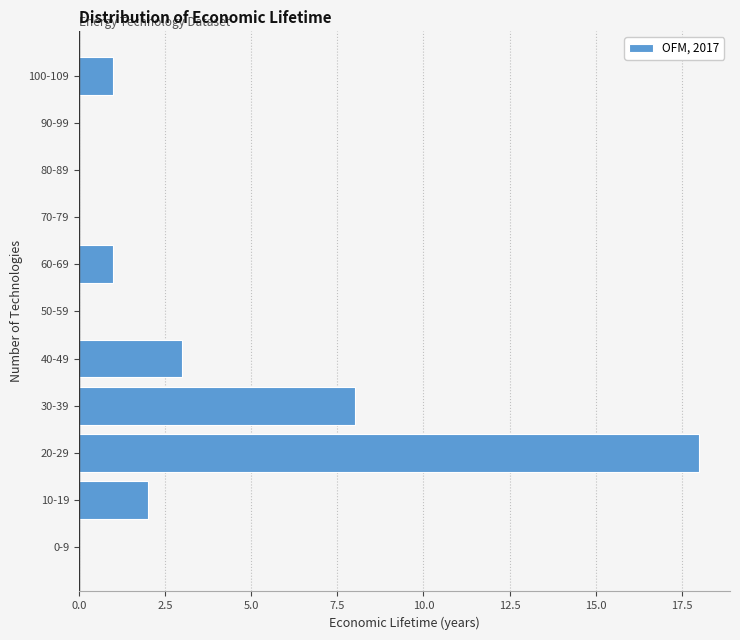

Reading bottom to top, what are all the values shown in this chart?

0-9=0	10-19=2	20-29=18	30-39=8	40-49=3	50-59=0	60-69=1	70-79=0	80-89=0	90-99=0	100-109=1